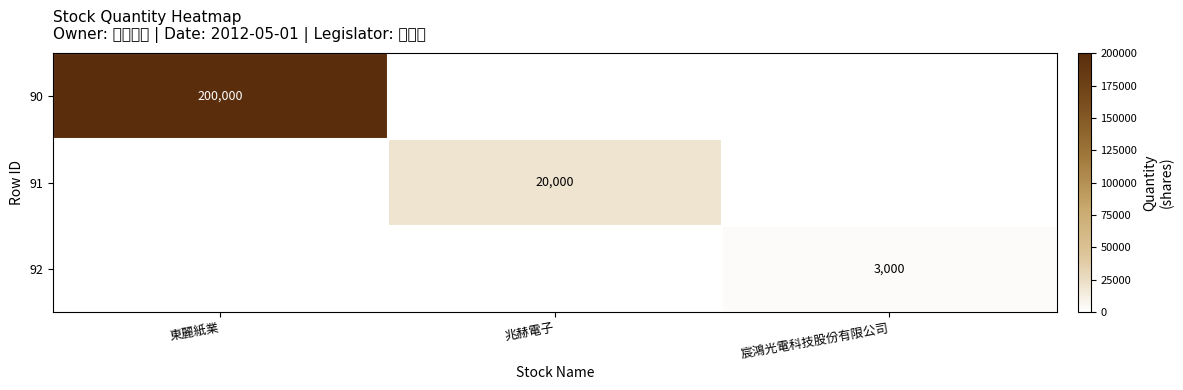

How many distinct data groups are displayed?

3